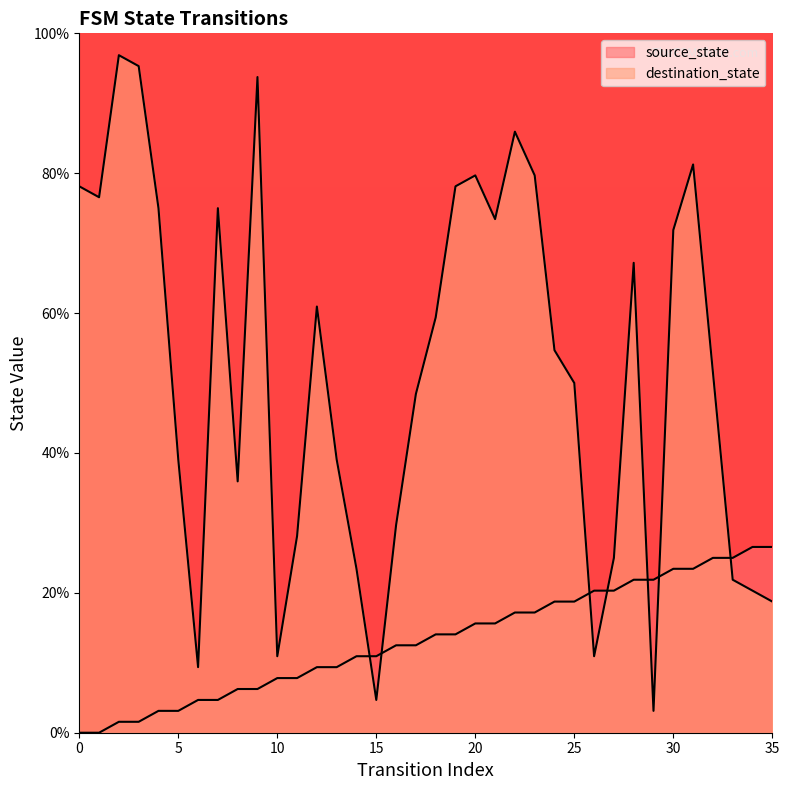

List the labels in order of source_state value, smallest first.

0, 1, 2, 3, 4, 5, 6, 7, 8, 9, 10, 11, 12, 13, 14, 15, 16, 17, 18, 19, 20, 21, 22, 23, 24, 25, 26, 27, 28, 29, 30, 31, 32, 33, 34, 35